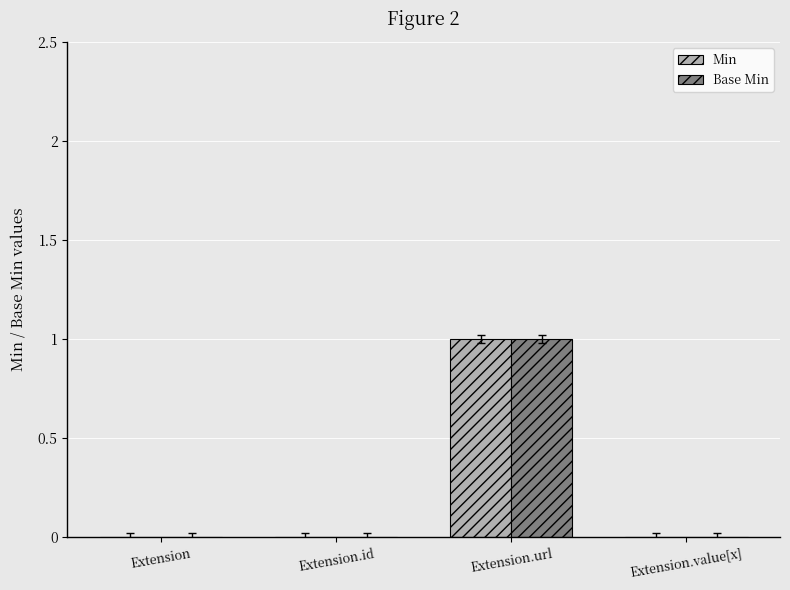

At which category is the sum across all series the highest?

Extension.url